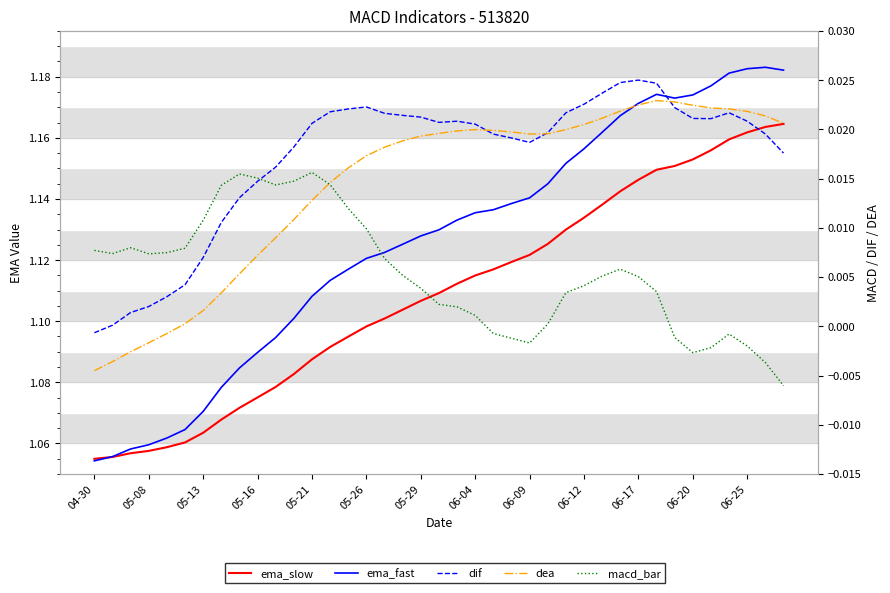

List the series in order of their peak value, highest first.

ema_fast, ema_slow, dif, dea, macd_bar